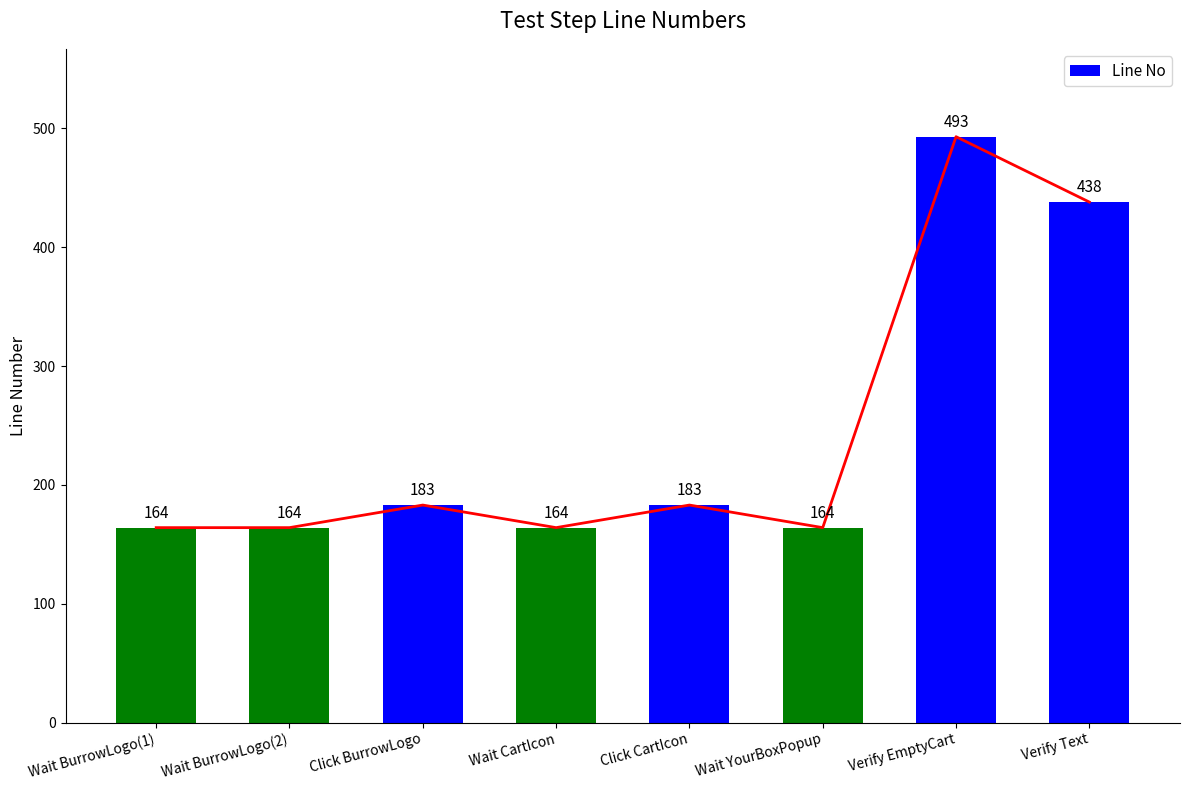

What is the ratio of the value at Wait CartIcon to the value at Wait BurrowLogo(1)?

1.0